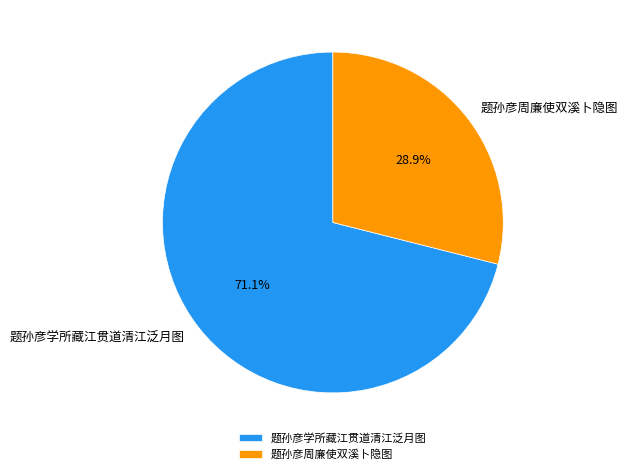

True or false: 题孙彦周廉使双溪卜隐图 accounts for 29% of the total.

True